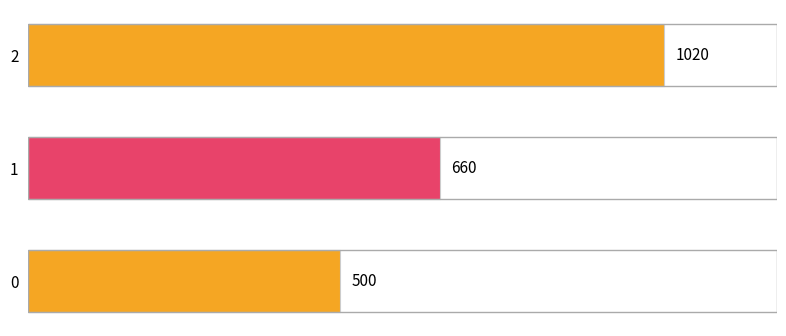

Between 0 and 2, which is larger?

2